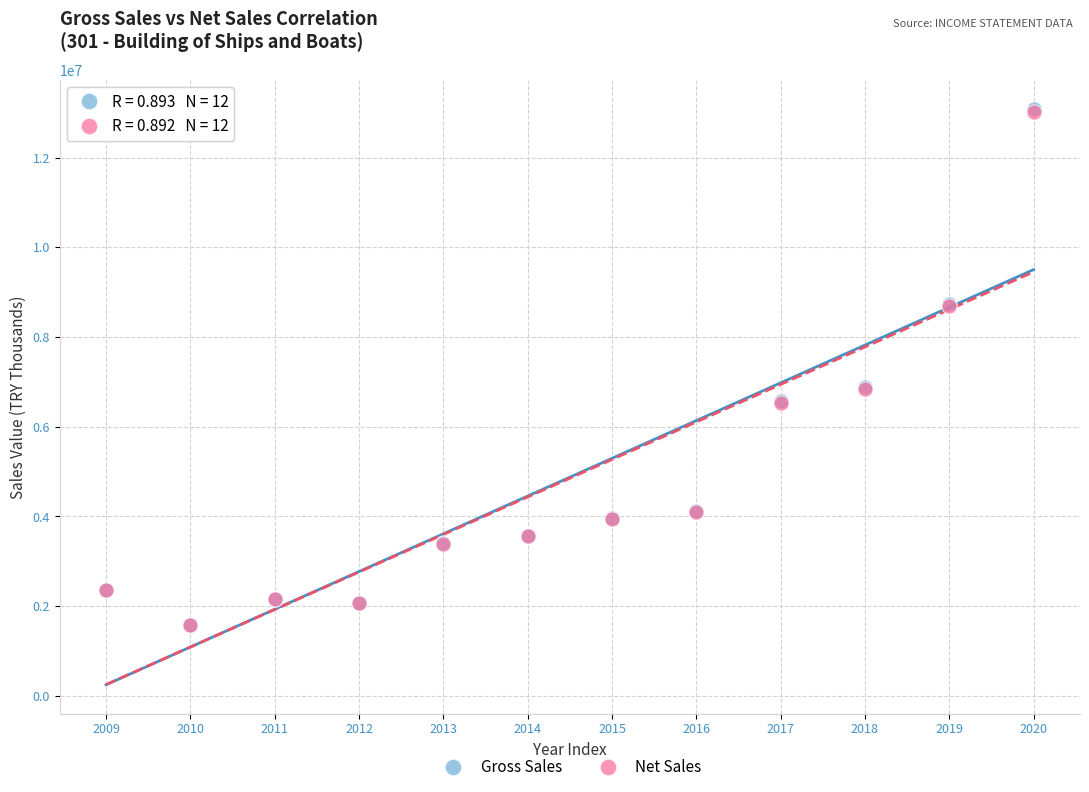

What are all the series names shown in the legend?

Gross Sales, Net Sales